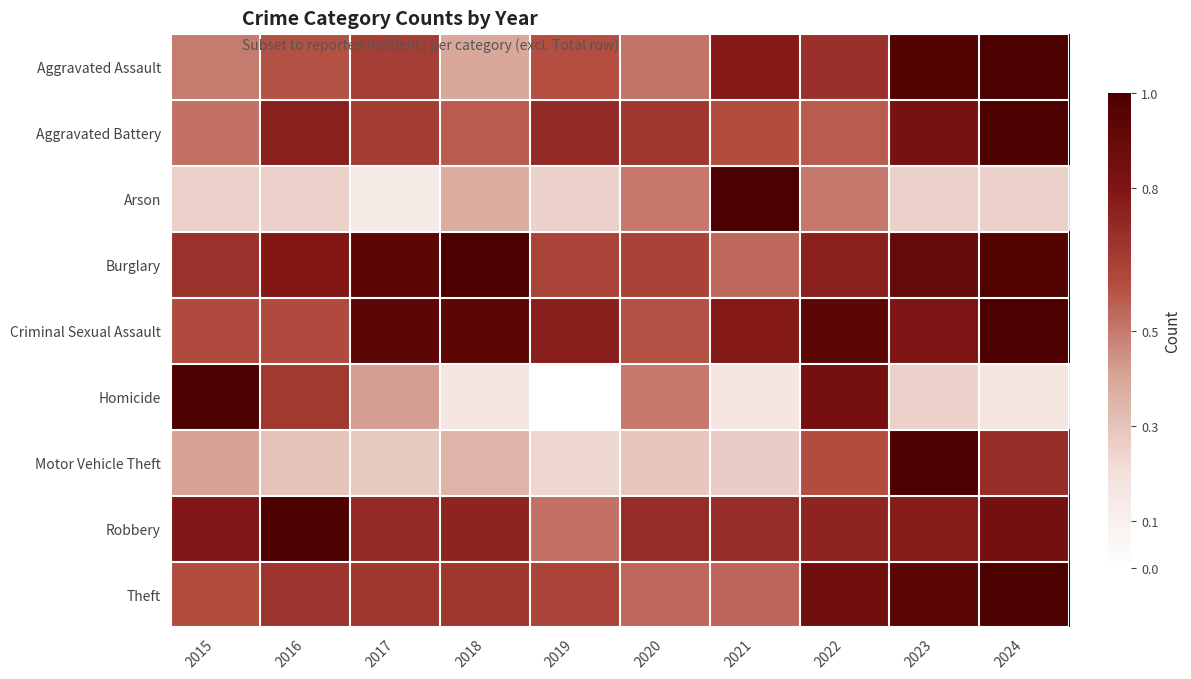

Reading left to right, what are all the values shown in this chart?

Aggravated Assault: 2015=0.5	2016=0.6	2017=0.7	2018=0.4	2019=0.6	2020=0.5	2021=0.8	2022=0.7	2023=1.0	2024=1.0
Aggravated Battery: 2015=0.5	2016=0.8	2017=0.7	2018=0.6	2019=0.7	2020=0.7	2021=0.6	2022=0.6	2023=0.8	2024=1.0
Arson: 2015=0.2	2016=0.2	2017=0.1	2018=0.4	2019=0.2	2020=0.5	2021=1.0	2022=0.5	2023=0.2	2024=0.2
Burglary: 2015=0.7	2016=0.8	2017=0.9	2018=1.0	2019=0.6	2020=0.6	2021=0.5	2022=0.8	2023=0.9	2024=1.0
Criminal Sexual Assault: 2015=0.6	2016=0.6	2017=0.9	2018=0.9	2019=0.8	2020=0.6	2021=0.8	2022=0.9	2023=0.8	2024=1.0
Homicide: 2015=1.0	2016=0.7	2017=0.4	2018=0.2	2019=0.0	2020=0.5	2021=0.2	2022=0.8	2023=0.2	2024=0.2
Motor Vehicle Theft: 2015=0.4	2016=0.3	2017=0.3	2018=0.4	2019=0.2	2020=0.3	2021=0.3	2022=0.6	2023=1.0	2024=0.7
Robbery: 2015=0.8	2016=1.0	2017=0.7	2018=0.7	2019=0.5	2020=0.7	2021=0.7	2022=0.7	2023=0.8	2024=0.8
Theft: 2015=0.6	2016=0.7	2017=0.7	2018=0.7	2019=0.6	2020=0.5	2021=0.5	2022=0.9	2023=0.9	2024=1.0